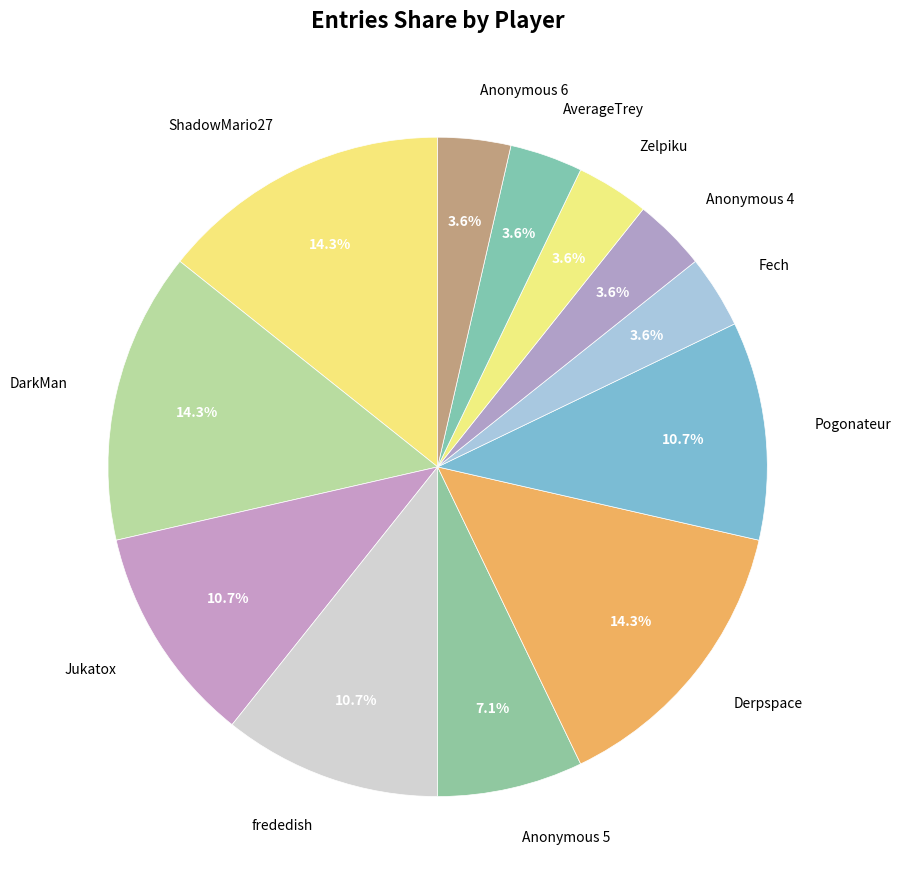

How much of the chart is everything except ShadowMario27?

85.7%